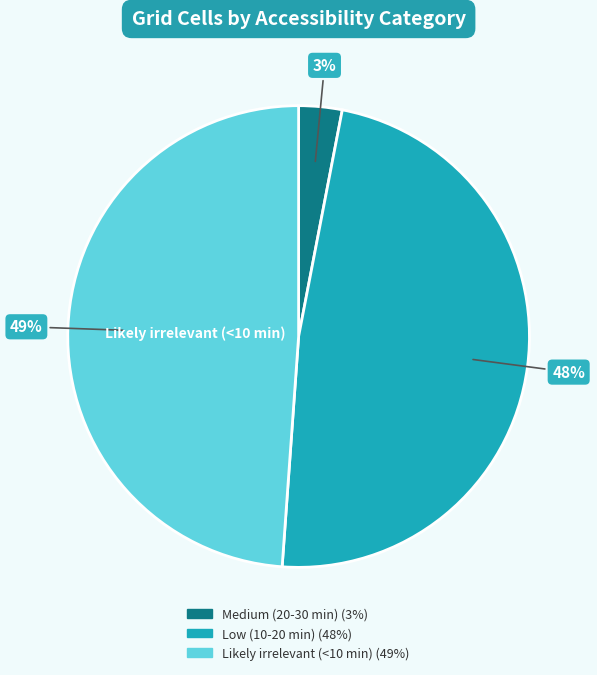

Between Low (10-20 min) and Likely irrelevant (<10 min), which is larger?

Likely irrelevant (<10 min)